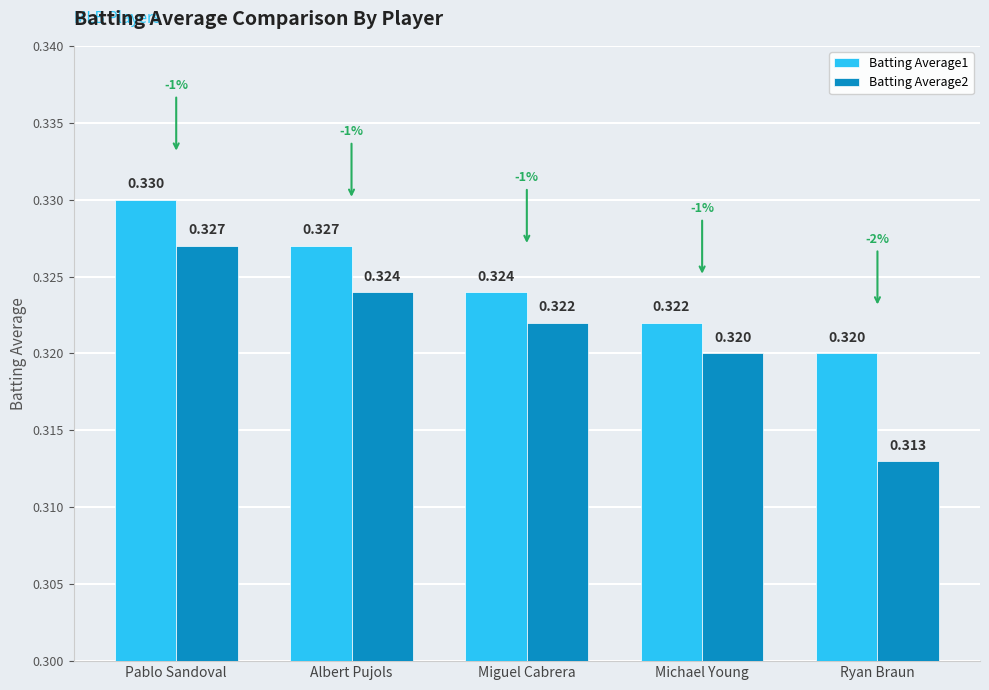

What is the sum of all Batting Average1 values?

1.6